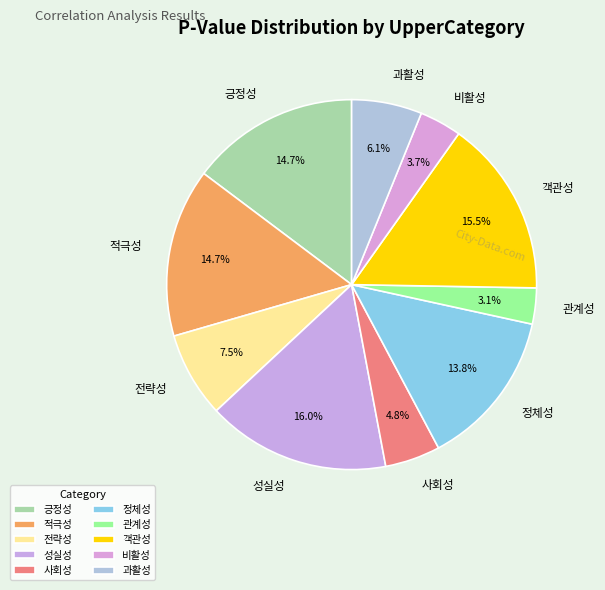

Which category has the smallest portion of the pie?

관계성